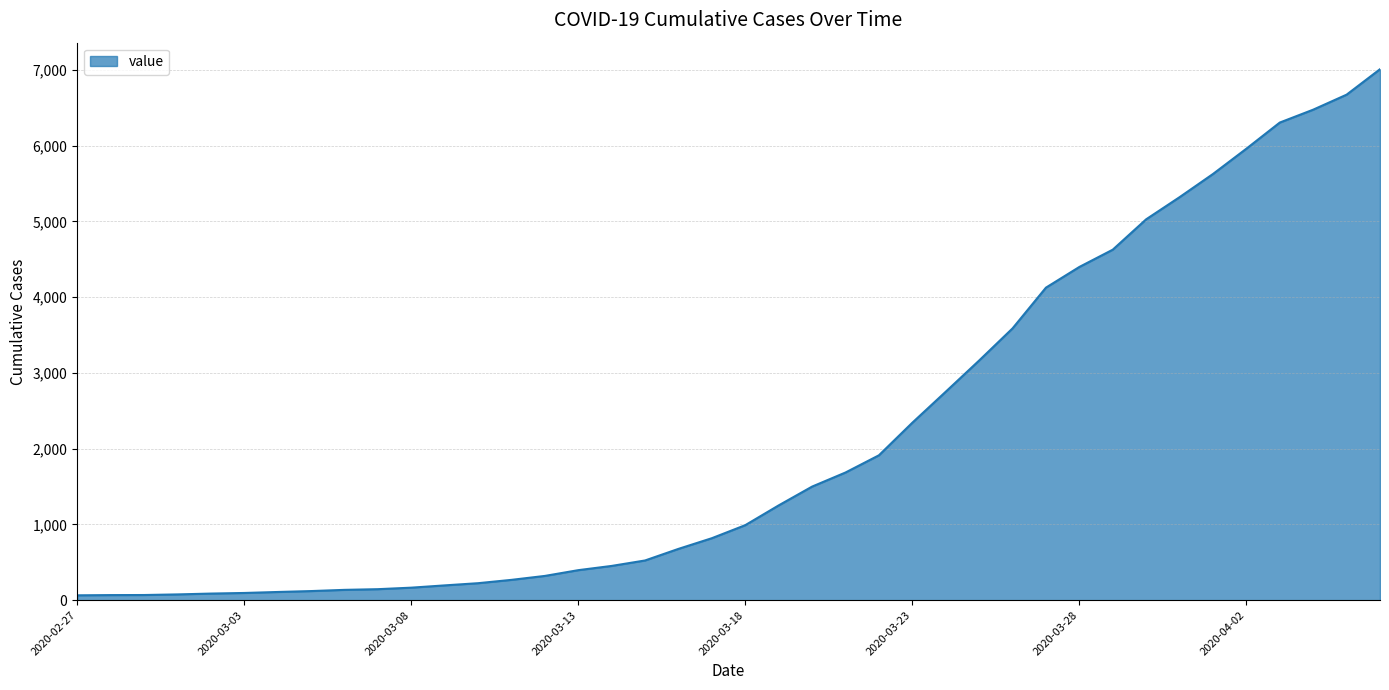

What is the difference between the maximum and minimum values?

6944